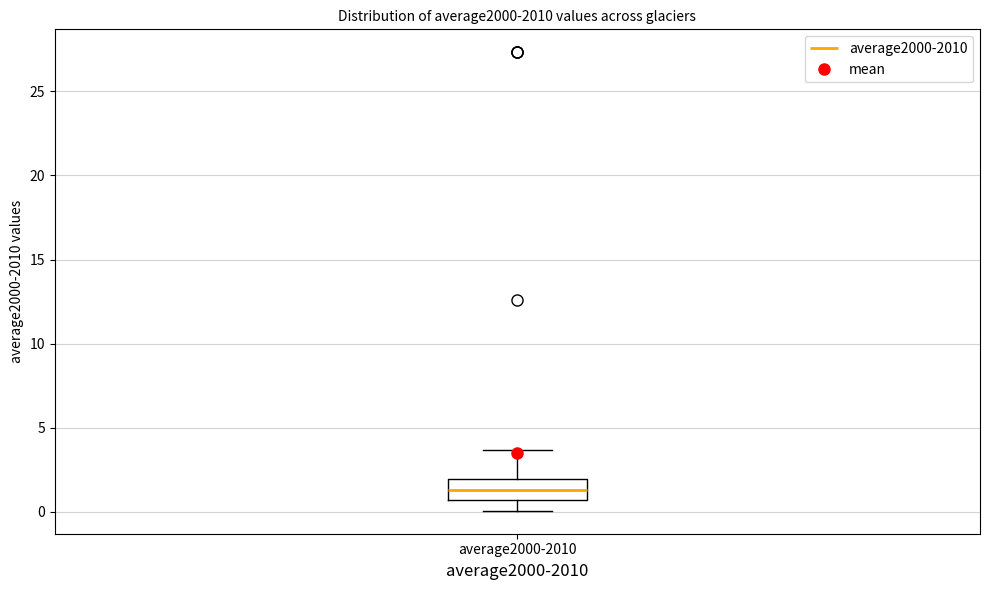

Read this box plot against the y-axis: the position of the median line, the range covered by the box, and the ends of both whiskers. The values are not printed on the chart, so give them approximately, as read against the axis.

median 1.5, box 0.5 to 2.0, whiskers 0.0 to 3.5